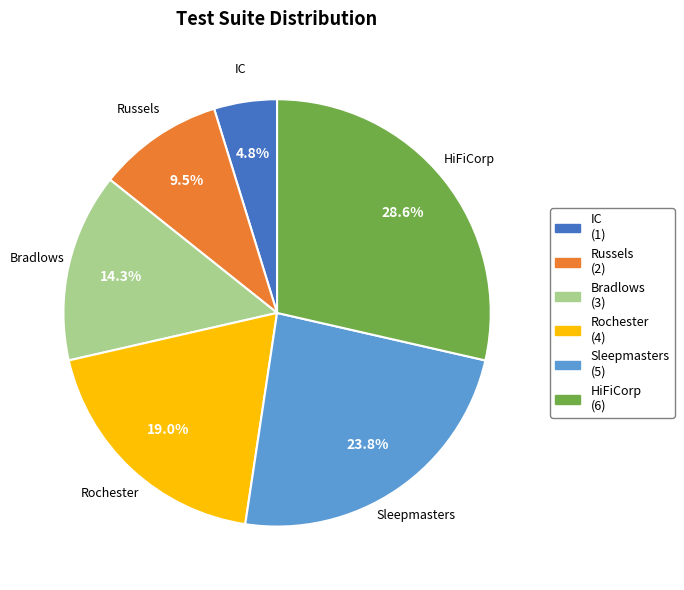

Does Sleepmasters account for over 50% of the chart?

No